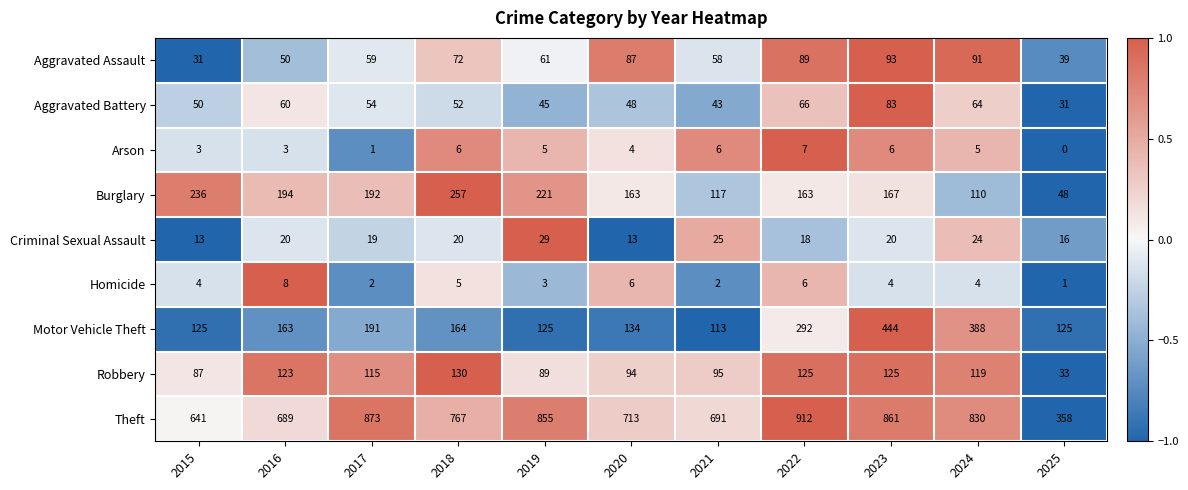

What is the difference between the Motor Vehicle Theft values at 2017 and 2015?

66